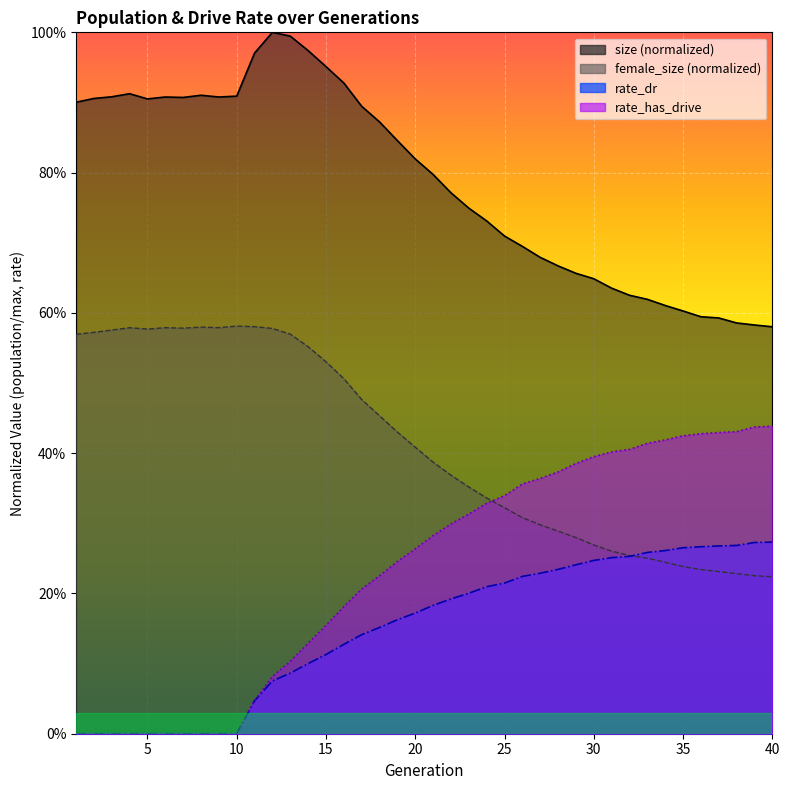

How many lines are shown in the chart?

4